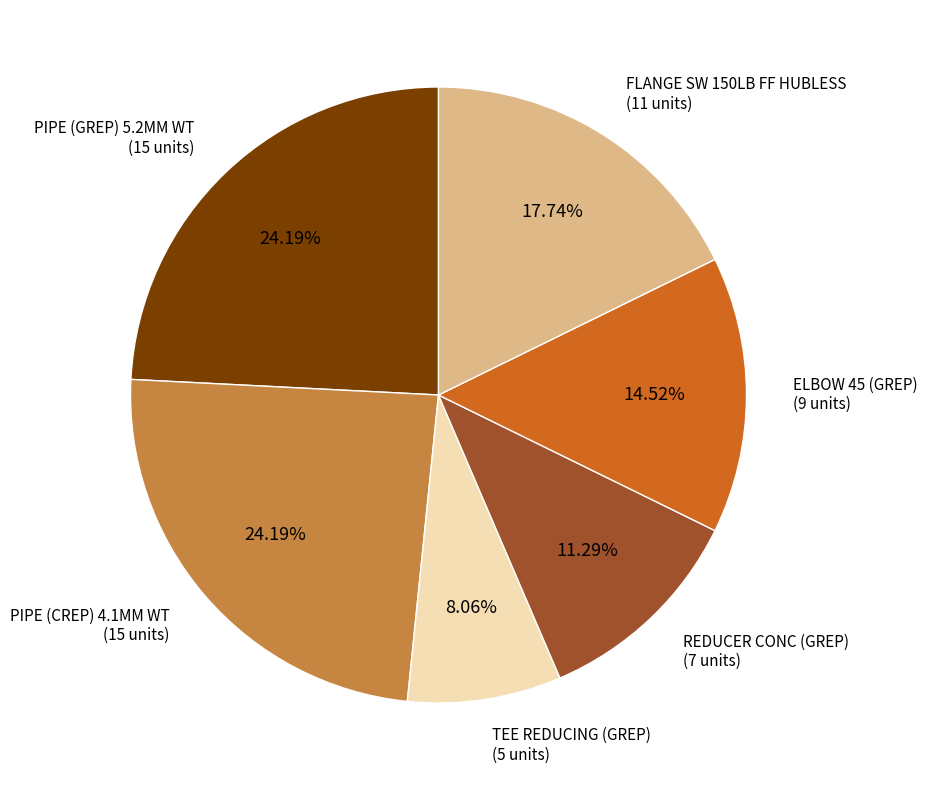

Is REDUCER CONC (GREP) the majority of the pie?

No